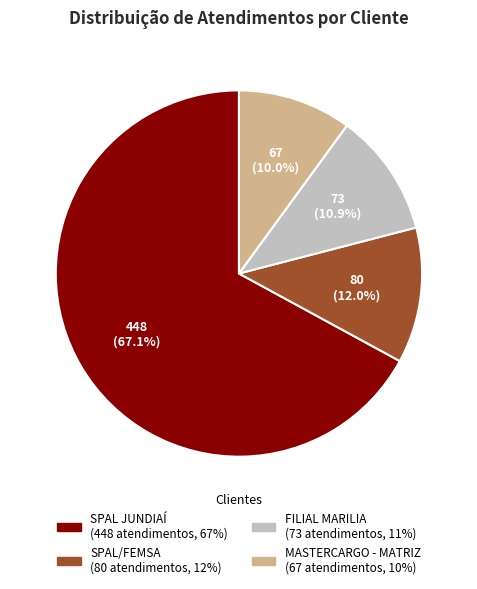

To the nearest percent, what is the average slice percentage?

25%